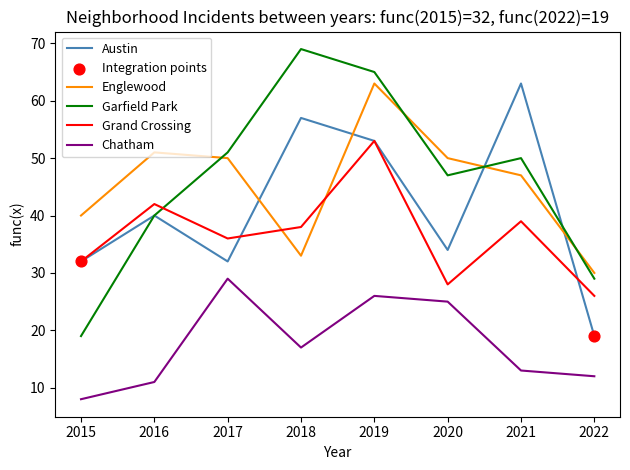

At which category is the sum across all series the highest?

2019